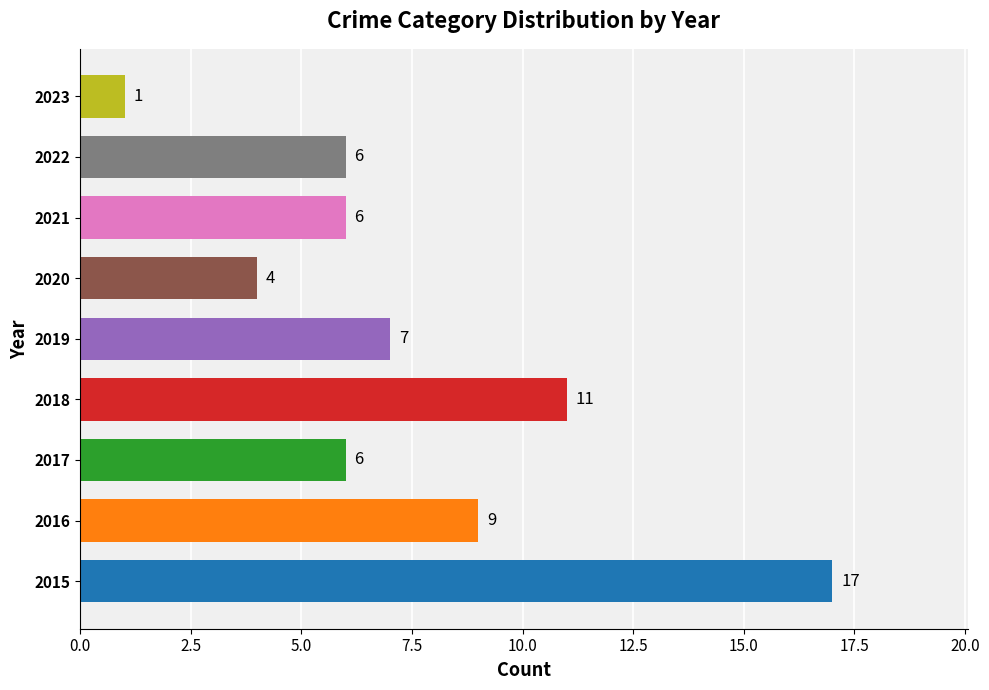

Are the bars horizontal?

Yes